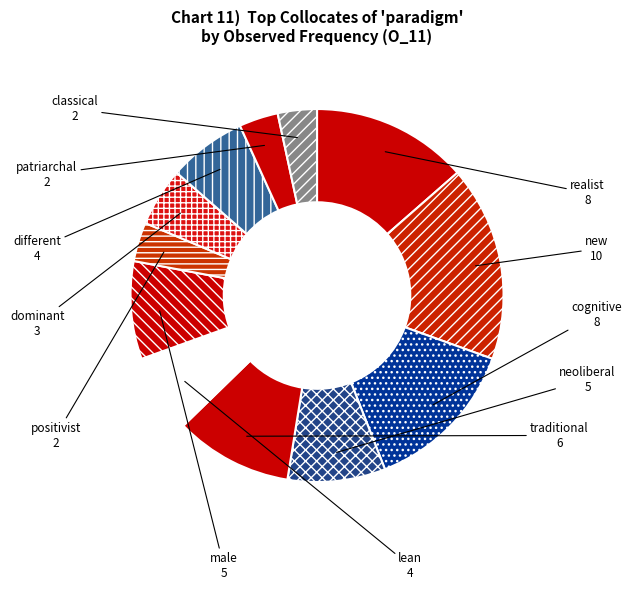

Is it true that realist is 28% of the pie?

False